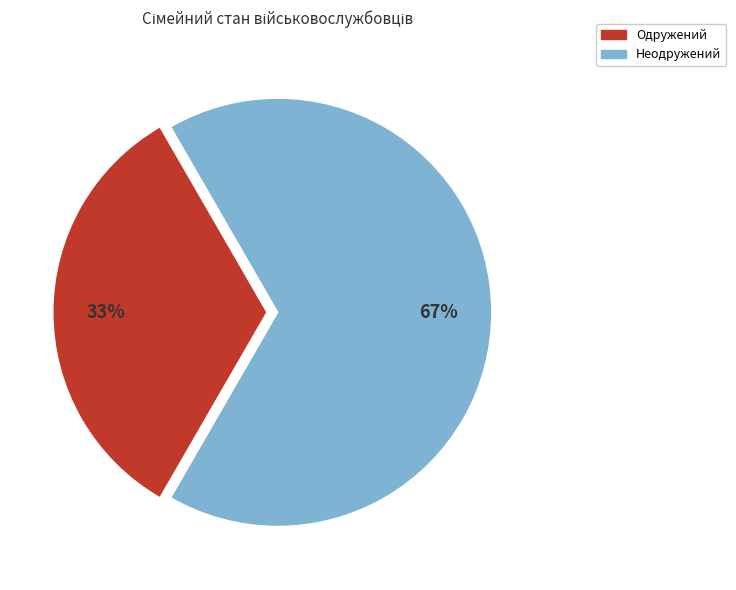

To the nearest percent, what is the average slice percentage?

50%